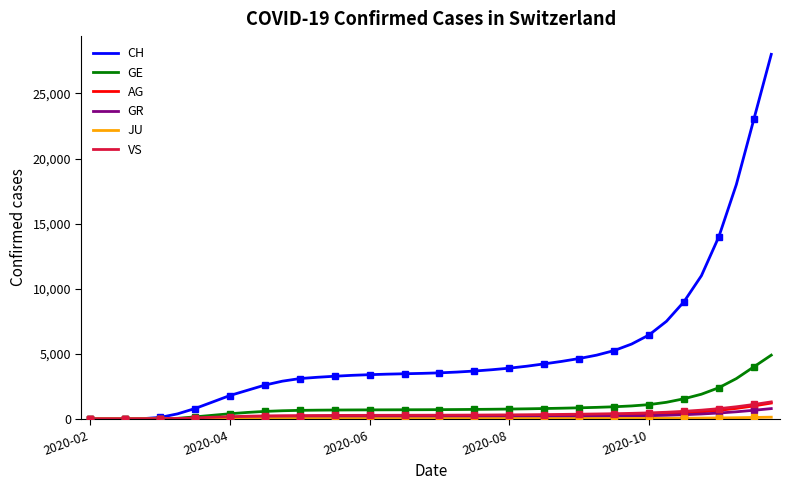

Rank the series by their maximum value, from lowest to highest.

JU, GR, AG, VS, GE, CH